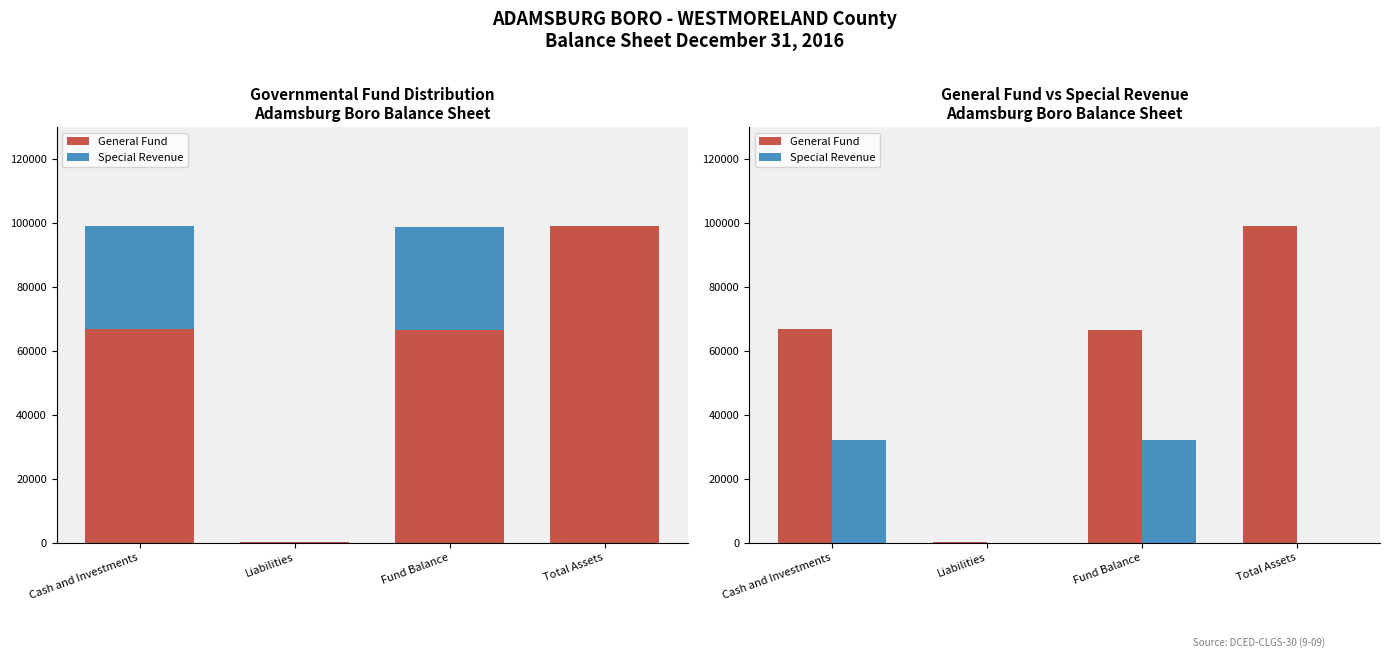

At Total Assets, list the series in order from largest to smallest.

General Fund, Special Revenue